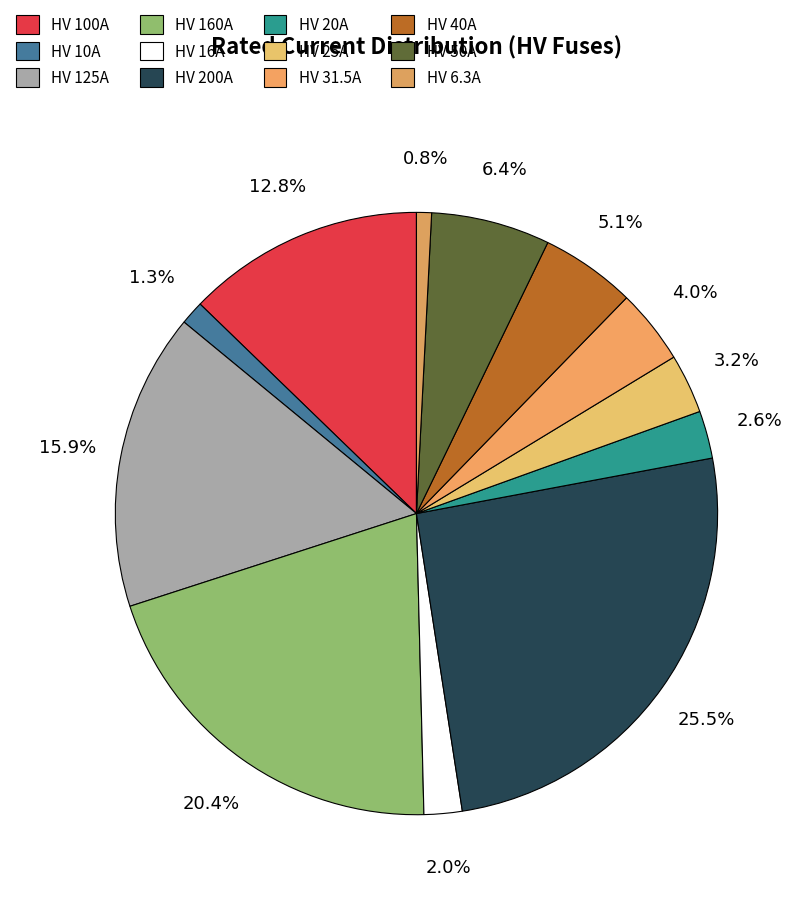

To the nearest percent, what is the average slice percentage?

8%